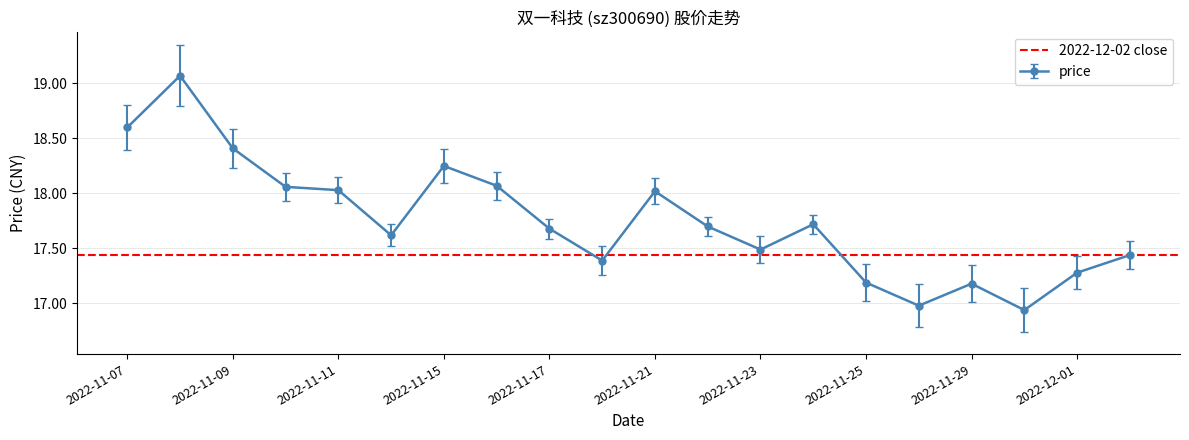

What is the label of the 10th point from the left?

2022-11-18